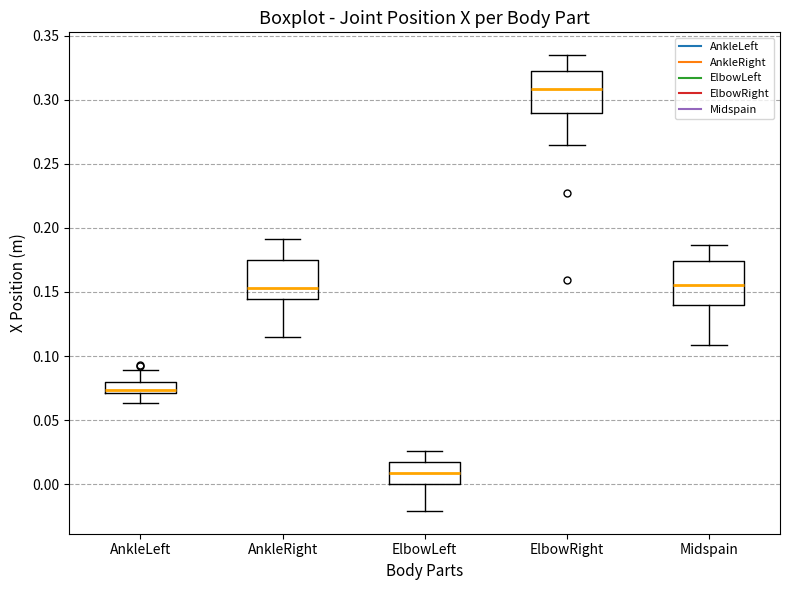

Where is the lower edge of the box for ElbowRight on the y-axis? The values are not printed on the chart, so give them approximately, as read against the axis.

0.290